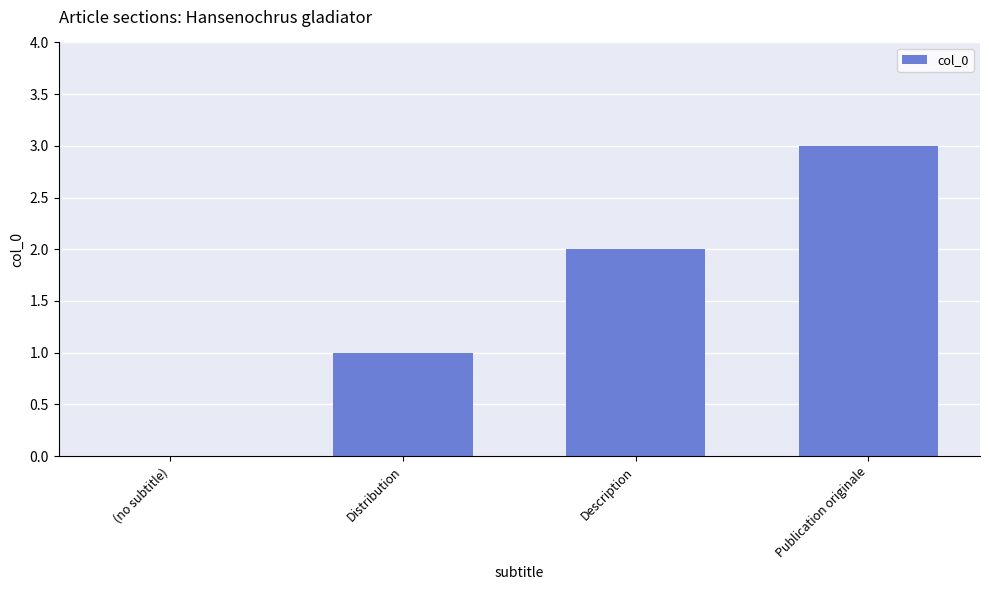

What is the sum of the values at Publication originale and Description?

5